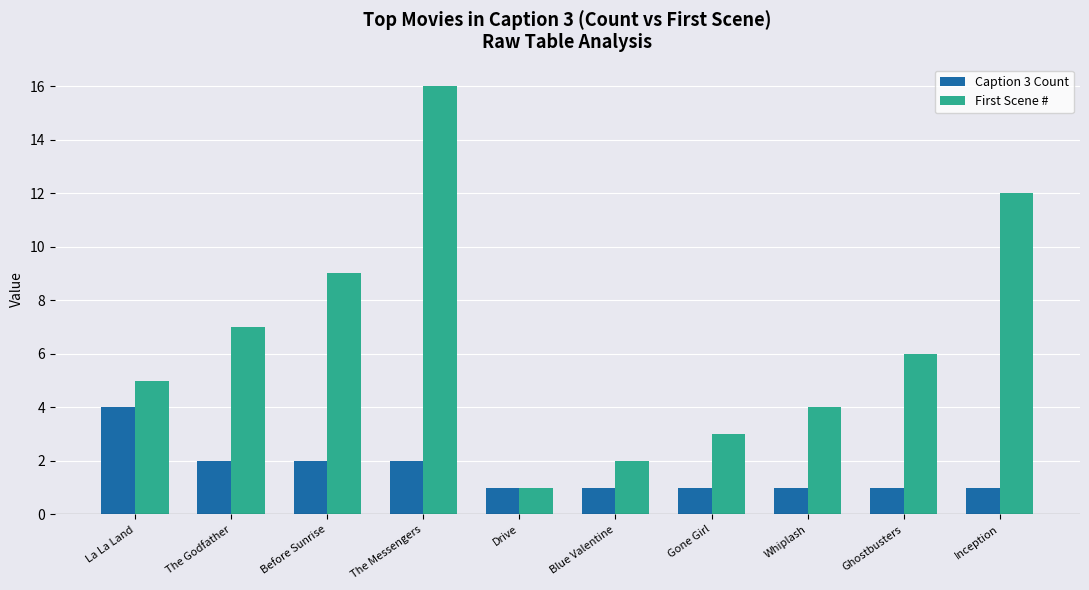

The Caption 3 Count series shows 2 at The Godfather. True or false?

True